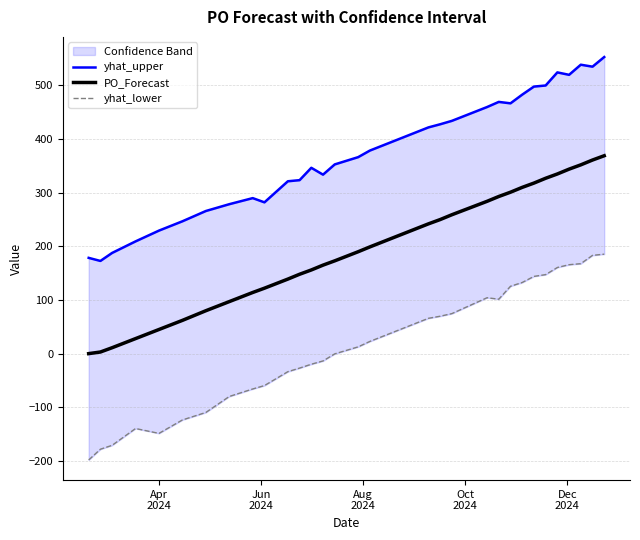

True or false: yhat_lower and PO_Forecast intersect in this chart.

False